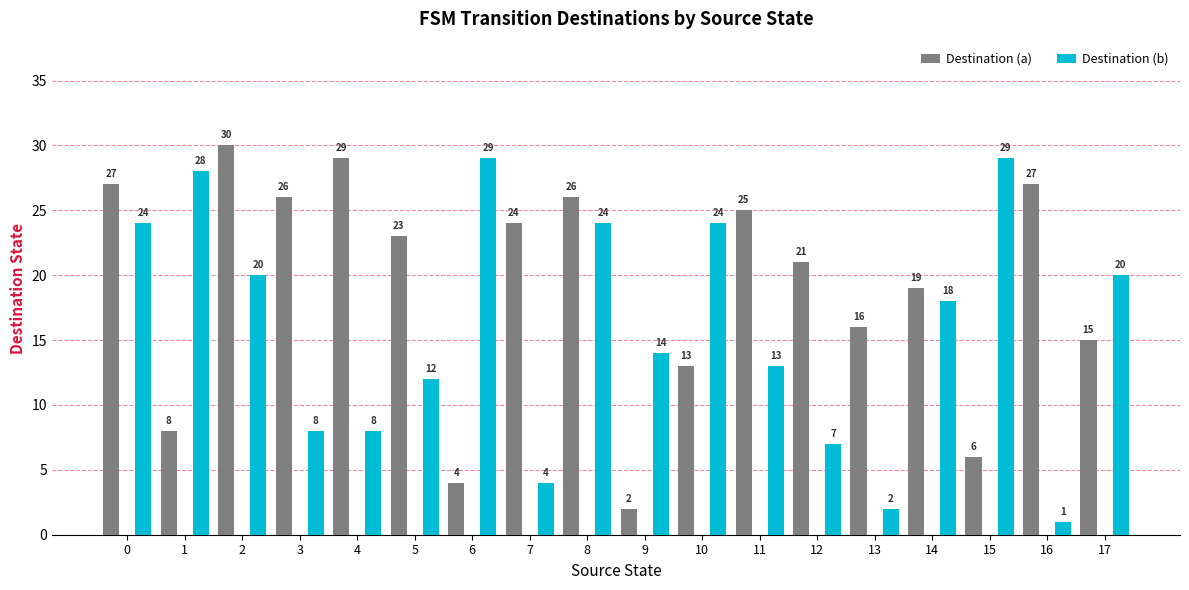

The Destination (a) series shows 10 at 15. True or false?

False